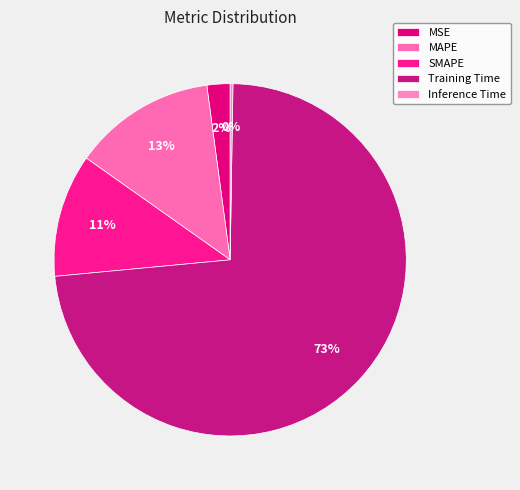

To the nearest percent, what is the combined percentage of Inference Time and SMAPE?

12%